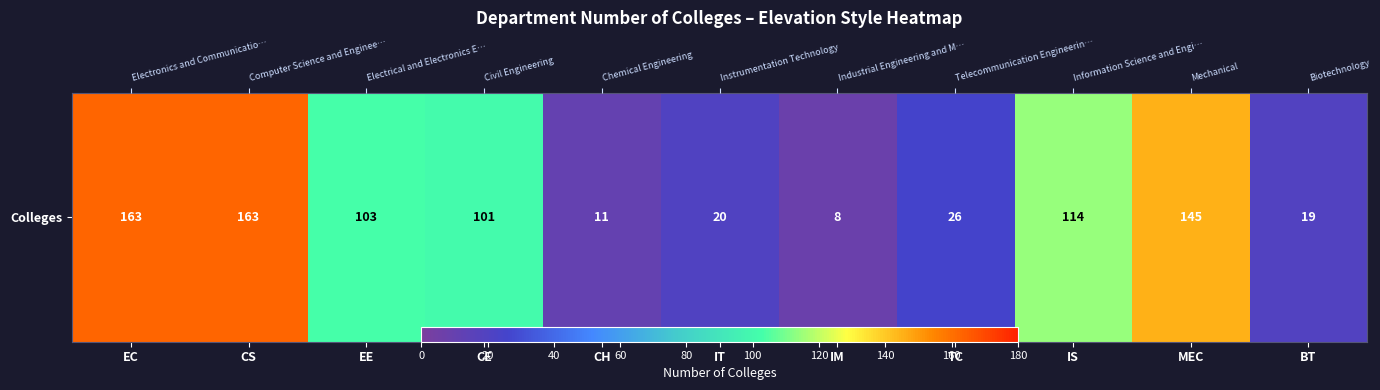

Approximately how many times larger is the value at MEC compared to CE?

1.4